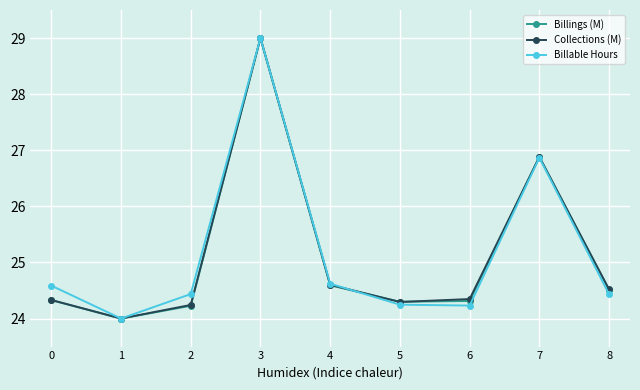

At which category does Billable Hours reach its first local peak?

3